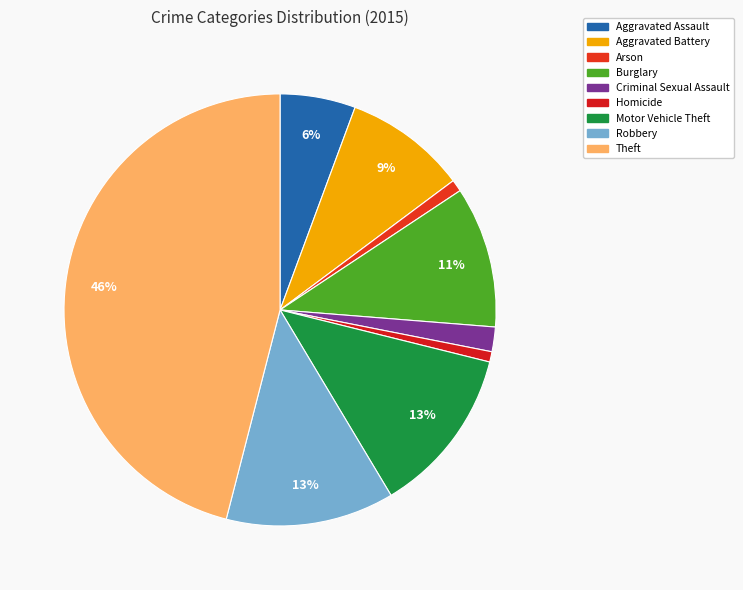

To the nearest percent, what percentage of the pie is Aggravated Battery?

9%